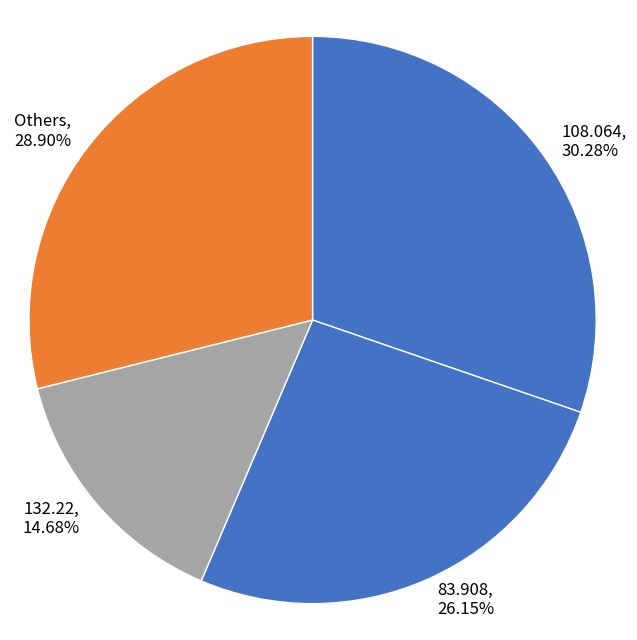

Combined, do Others, 28.90% and 83.908, 26.15% account for over 50%?

Yes